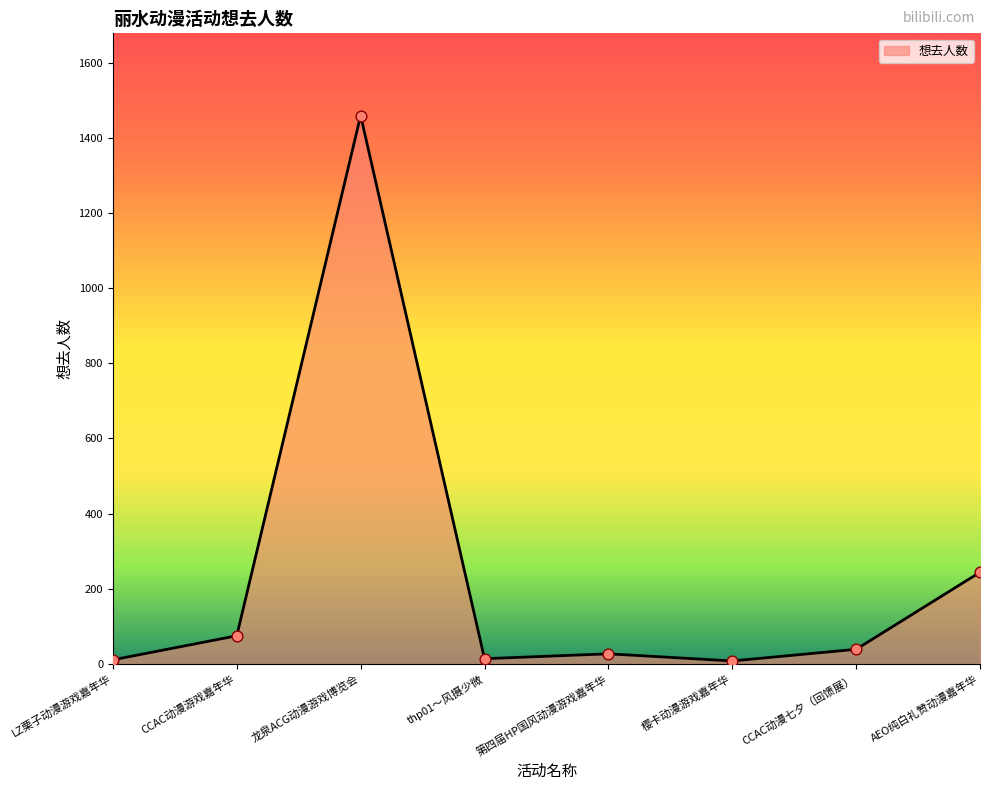

Which has a higher value, CCAC动漫游戏嘉年华 or CCAC动漫七夕（回馈展）?

CCAC动漫游戏嘉年华